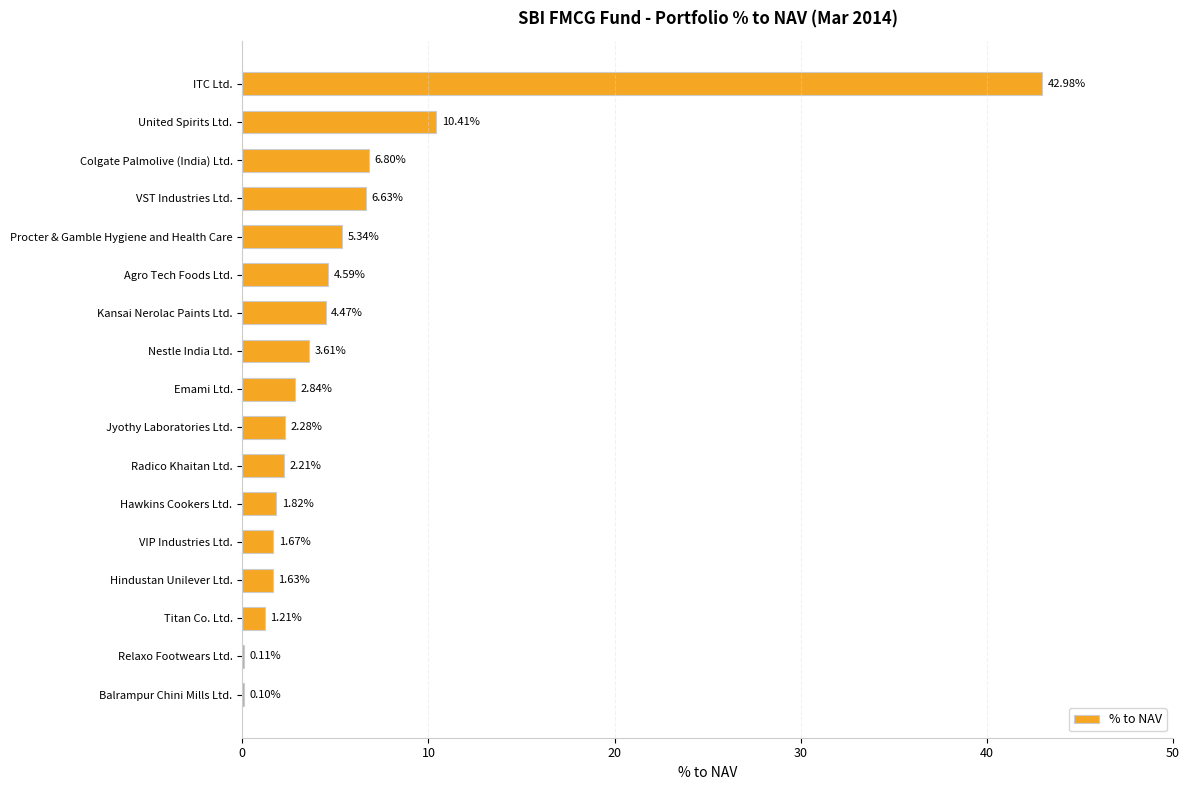

What is the change in value from VST Industries Ltd. to VIP Industries Ltd.?

-5.0